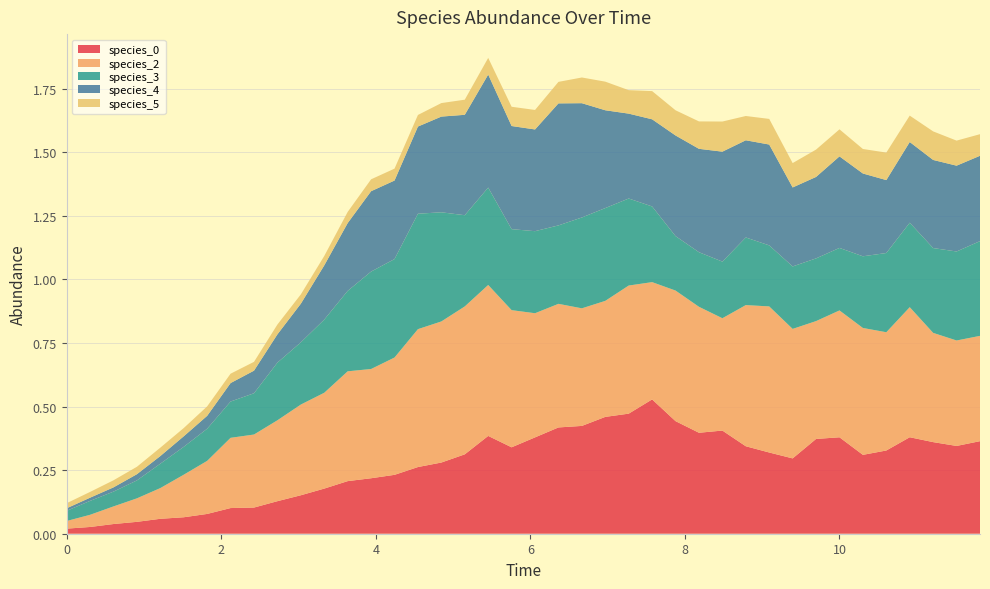

Reading right to left, what are all the values shown in this chart?

species_0: 39=0.4	38=0.3	37=0.4	36=0.4	35=0.3	34=0.3	33=0.4	32=0.4	31=0.3	30=0.3	29=0.3	28=0.4	27=0.4	26=0.4	25=0.5	24=0.5	23=0.5	22=0.4	21=0.4	20=0.4	19=0.3	18=0.4	17=0.3	16=0.3	15=0.3	14=0.2	13=0.2	12=0.2	11=0.2	10=0.2	9=0.1	8=0.1	7=0.1	6=0.1	5=0.1	4=0.1	3=0.0	2=0.0	1=0.0	0=0.0
species_2: 39=0.4	38=0.4	37=0.4	36=0.5	35=0.5	34=0.5	33=0.5	32=0.5	31=0.5	30=0.6	29=0.6	28=0.4	27=0.5	26=0.5	25=0.5	24=0.5	23=0.5	22=0.5	21=0.5	20=0.5	19=0.5	18=0.6	17=0.6	16=0.6	15=0.5	14=0.5	13=0.4	12=0.4	11=0.4	10=0.4	9=0.3	8=0.3	7=0.3	6=0.2	5=0.2	4=0.1	3=0.1	2=0.1	1=0.0	0=0.0
species_3: 39=0.4	38=0.4	37=0.3	36=0.3	35=0.3	34=0.3	33=0.2	32=0.2	31=0.2	30=0.2	29=0.3	28=0.2	27=0.2	26=0.2	25=0.3	24=0.3	23=0.4	22=0.4	21=0.3	20=0.3	19=0.3	18=0.4	17=0.4	16=0.4	15=0.5	14=0.4	13=0.4	12=0.3	11=0.3	10=0.2	9=0.2	8=0.2	7=0.1	6=0.1	5=0.1	4=0.1	3=0.1	2=0.1	1=0.1	0=0.0
species_4: 39=0.3	38=0.3	37=0.3	36=0.3	35=0.3	34=0.3	33=0.4	32=0.3	31=0.3	30=0.4	29=0.4	28=0.4	27=0.4	26=0.4	25=0.3	24=0.3	23=0.4	22=0.4	21=0.5	20=0.4	19=0.4	18=0.4	17=0.4	16=0.4	15=0.3	14=0.3	13=0.3	12=0.3	11=0.2	10=0.2	9=0.1	8=0.1	7=0.1	6=0.1	5=0.0	4=0.0	3=0.0	2=0.0	1=0.0	0=0.0
species_5: 39=0.1	38=0.1	37=0.1	36=0.1	35=0.1	34=0.1	33=0.1	32=0.1	31=0.1	30=0.1	29=0.1	28=0.1	27=0.1	26=0.1	25=0.1	24=0.1	23=0.1	22=0.1	21=0.1	20=0.1	19=0.1	18=0.1	17=0.1	16=0.1	15=0.0	14=0.0	13=0.0	12=0.0	11=0.0	10=0.0	9=0.0	8=0.0	7=0.0	6=0.0	5=0.0	4=0.0	3=0.0	2=0.0	1=0.0	0=0.0